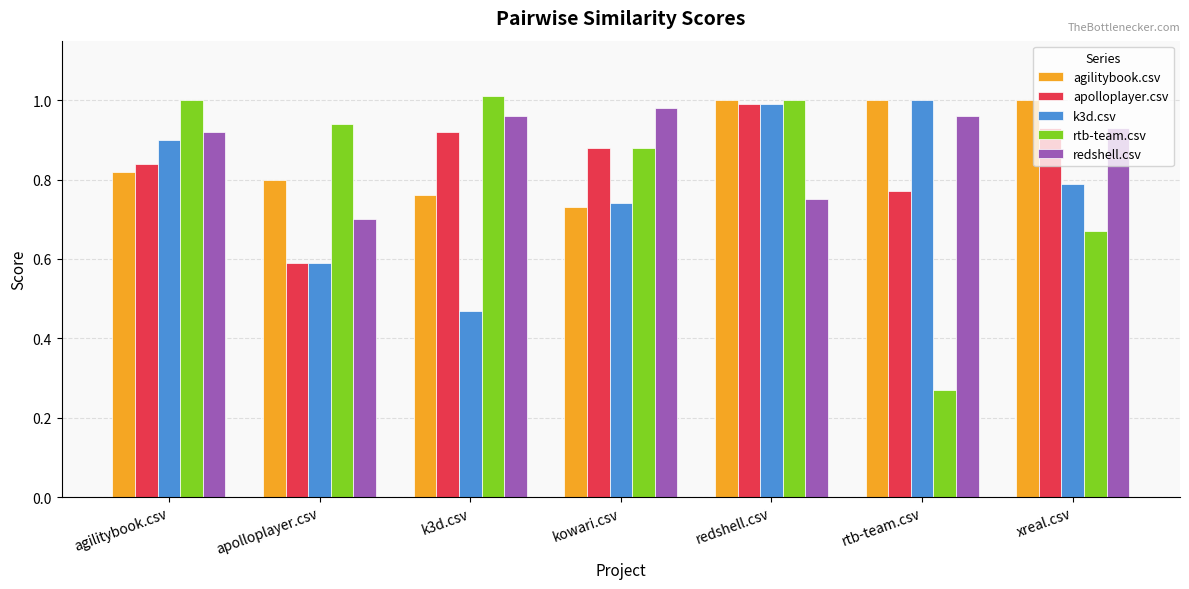

Is it true that rtb-team.csv equals 0.7 at xreal.csv?

True